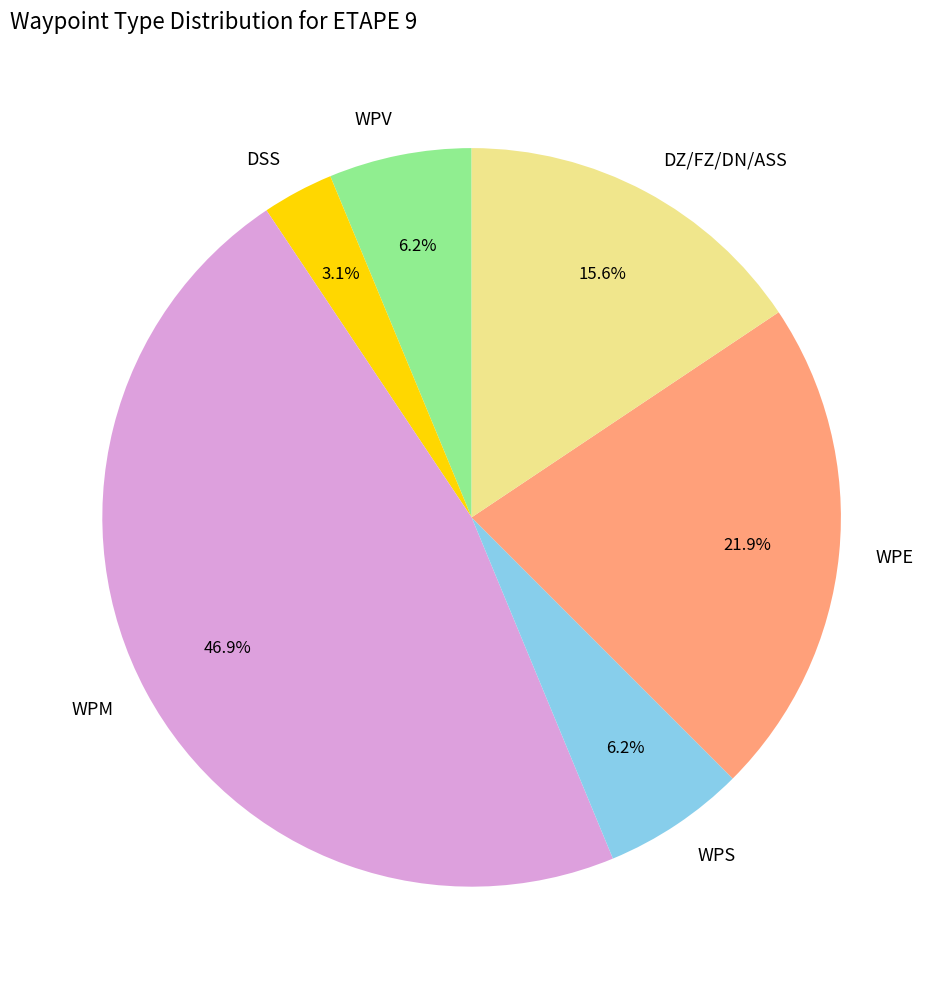

Does any single category account for the majority?

No